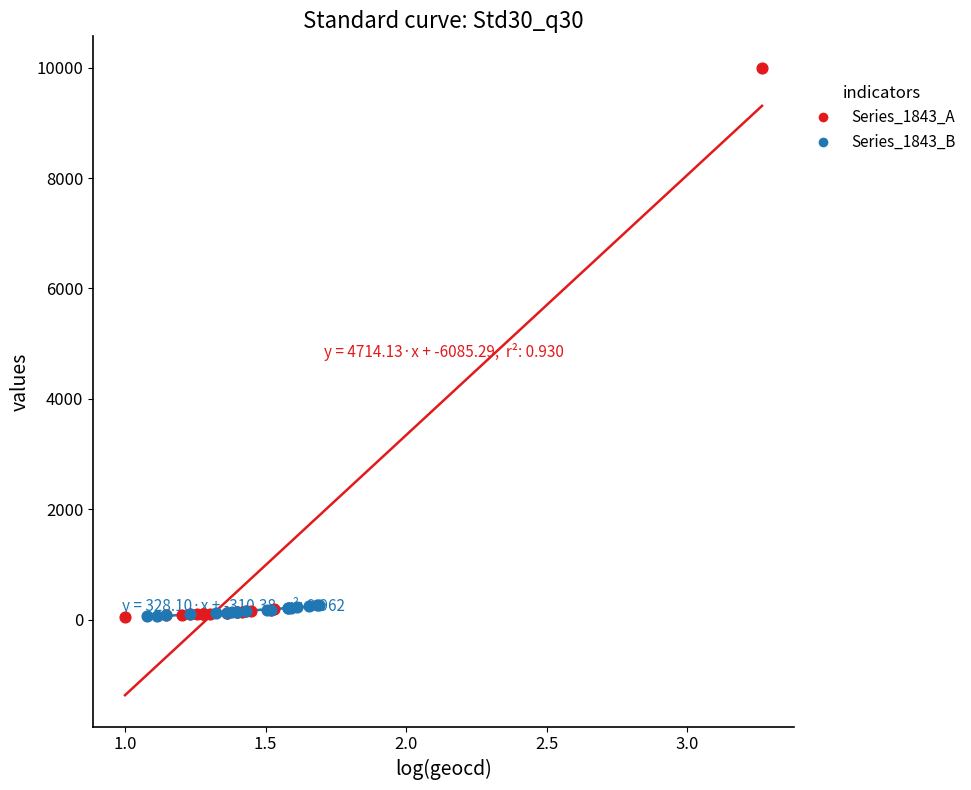

Which series has the widest spread of Y values?

Series_1843_A